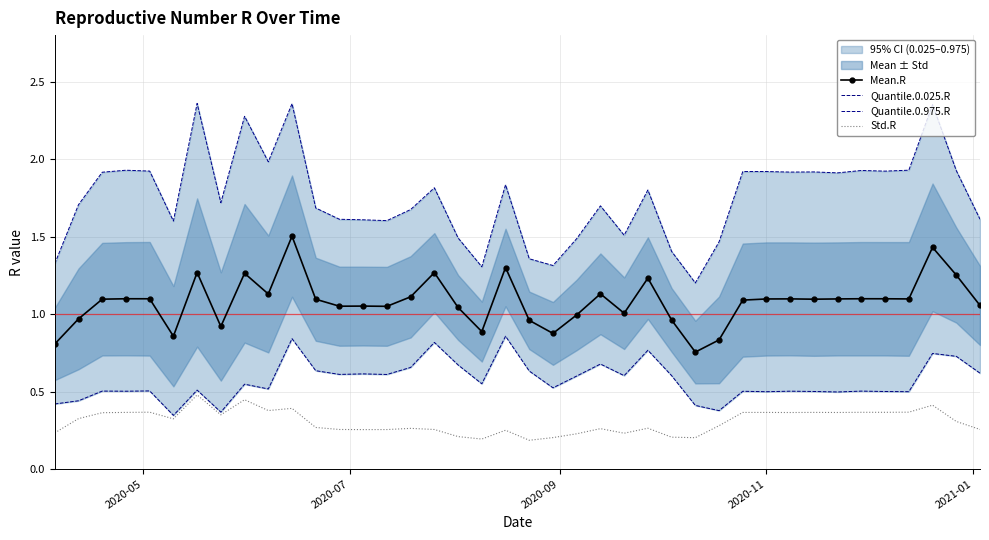

True or false: Mean.R and Std.R intersect in this chart.

False